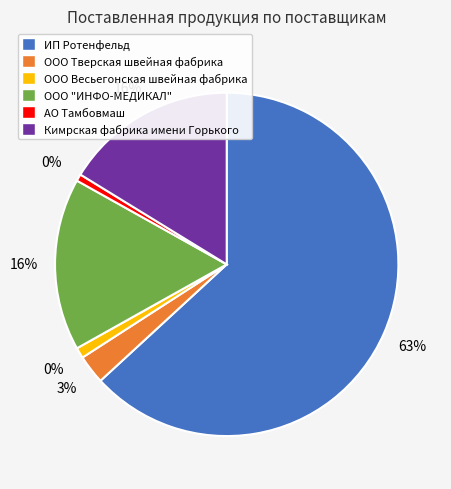

Which category accounts for the majority?

ИП Ротенфельд